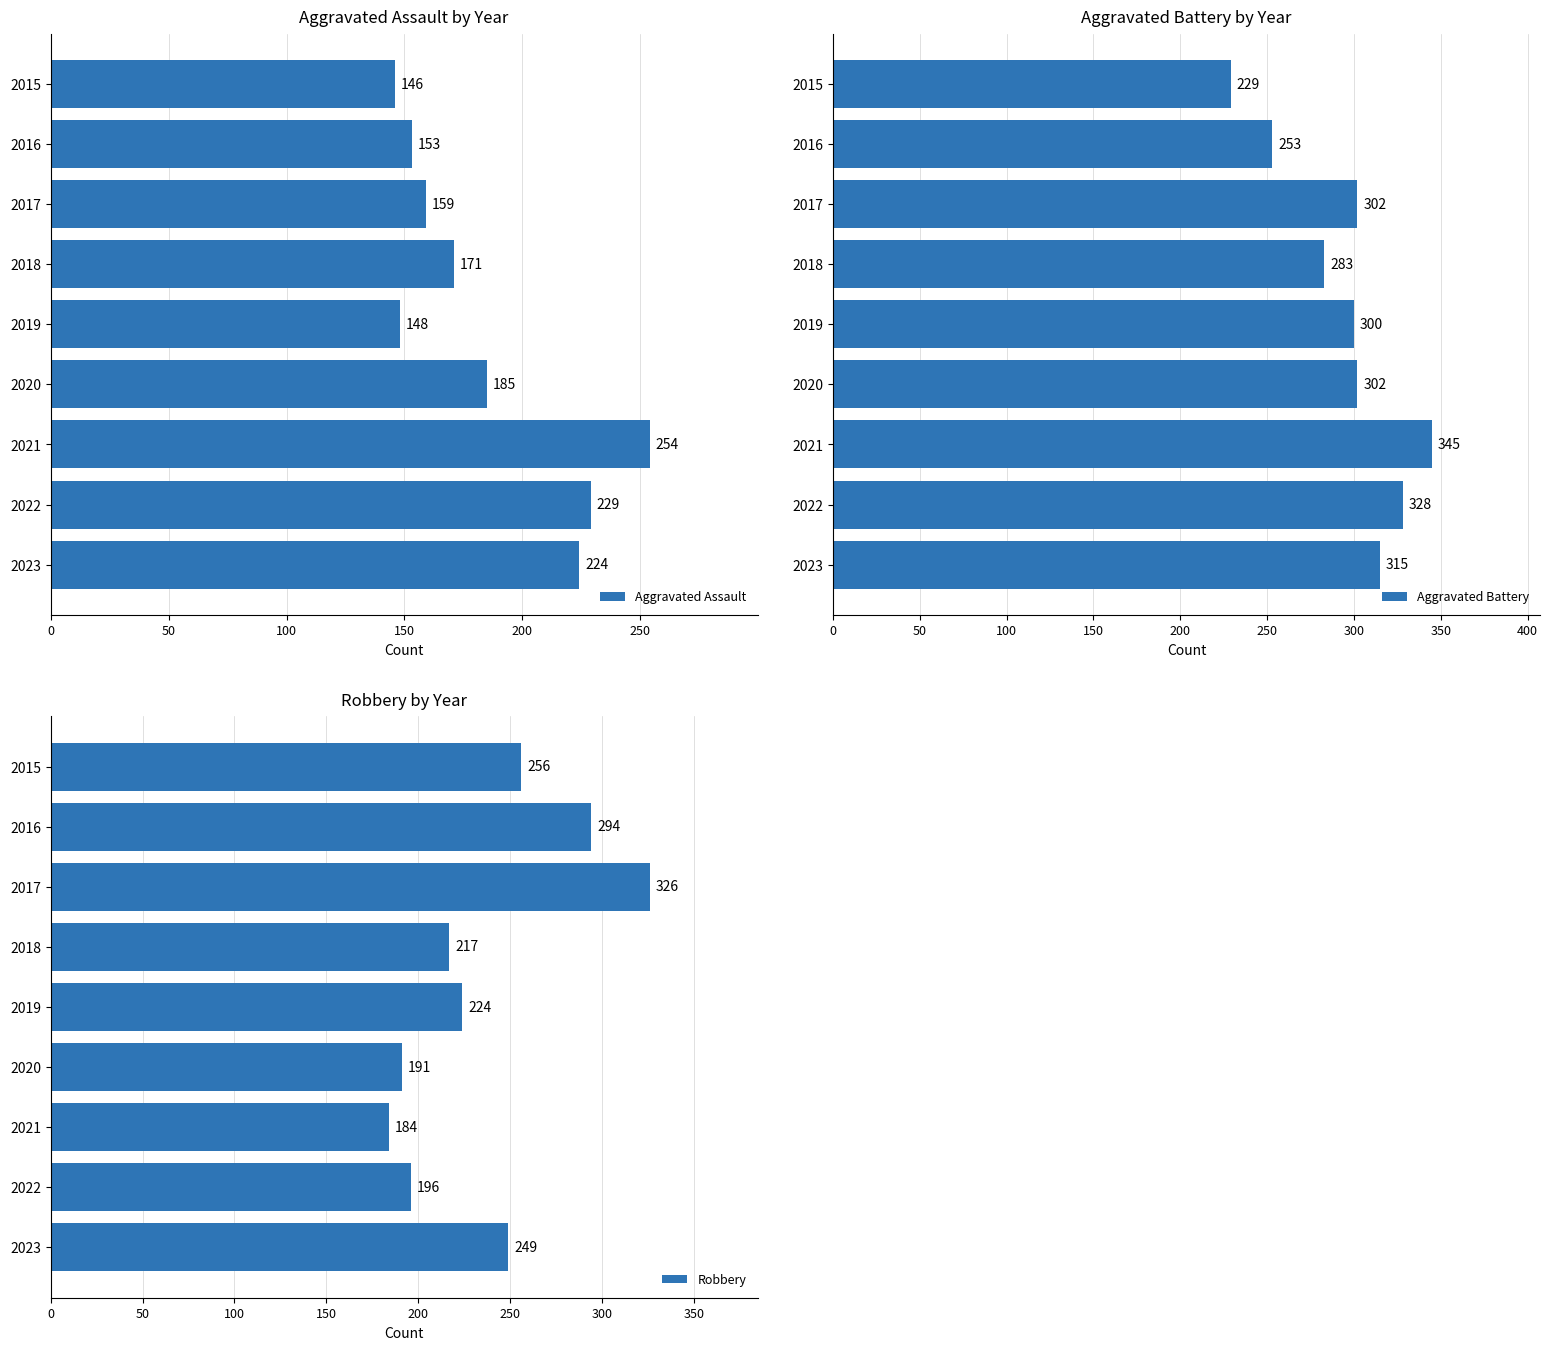

Rank the series by their average value, from lowest to highest.

Aggravated Assault, Robbery, Aggravated Battery